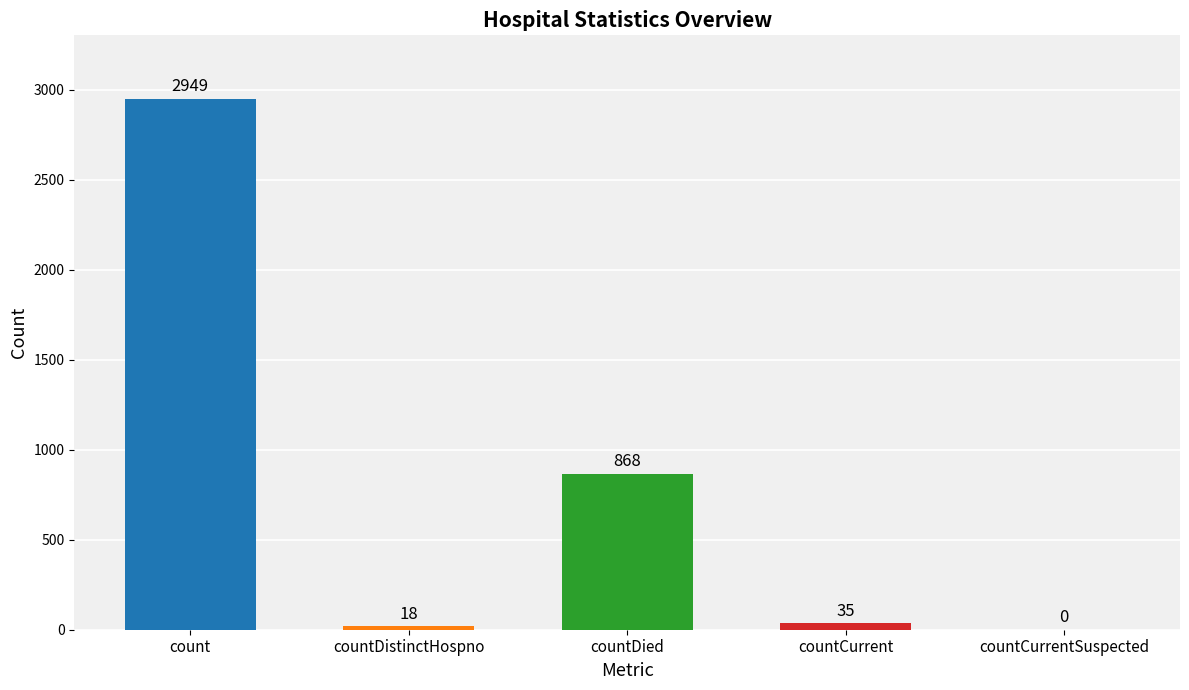

At which category does the chart reach its peak across all series?

count